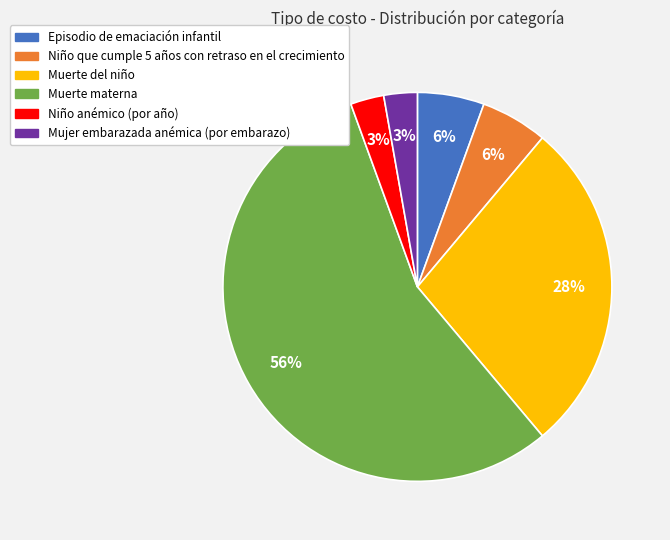

How many segments does this pie chart have?

6